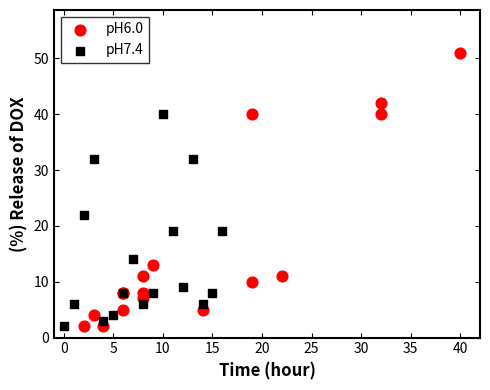

Which series reaches the maximum Y coordinate?

pH6.0